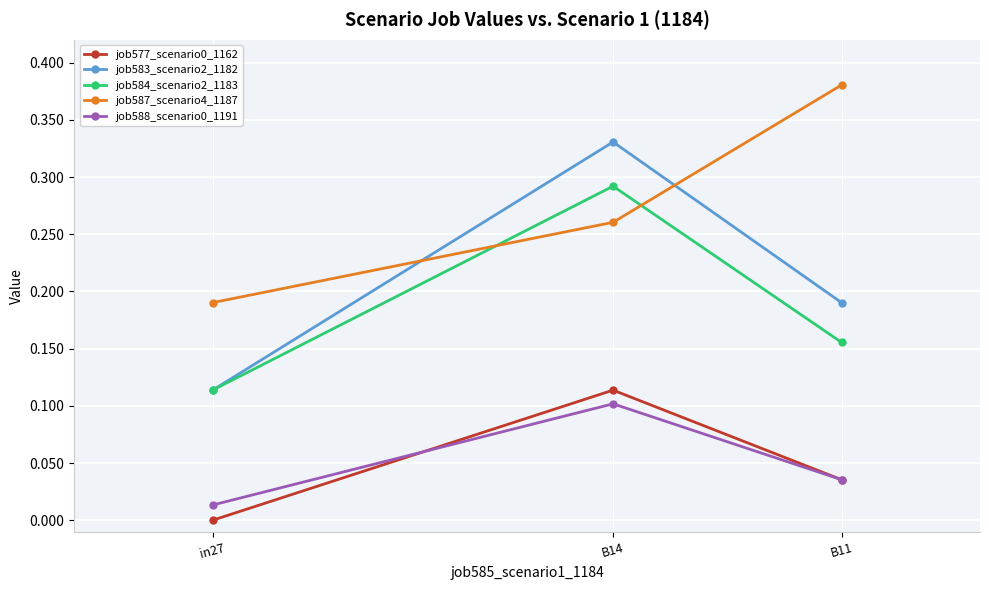

List the labels in order of job588_scenario0_1191 value, largest first.

B14, B11, in27